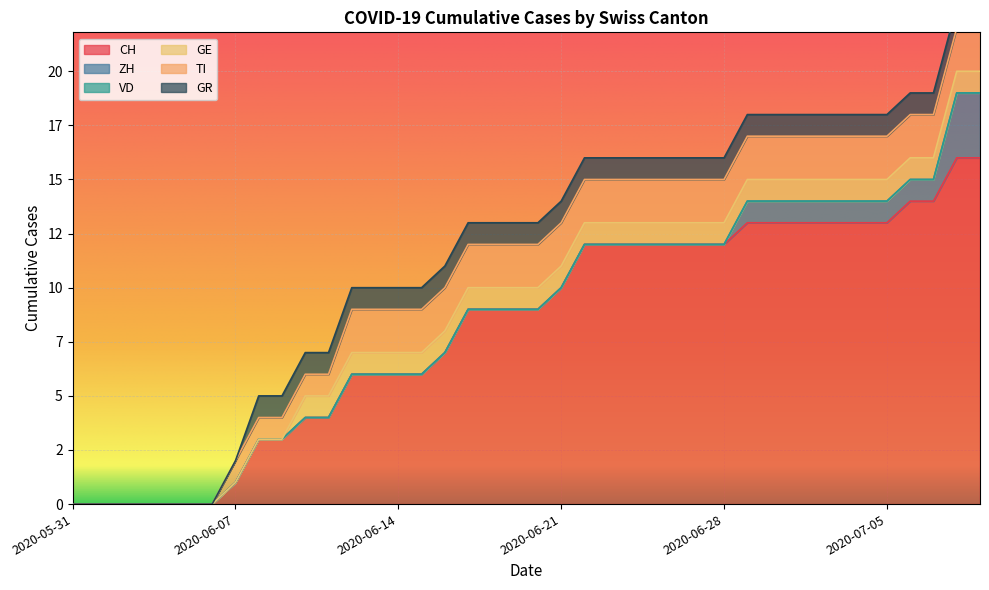

Which series has the largest range (max minus min)?

CH